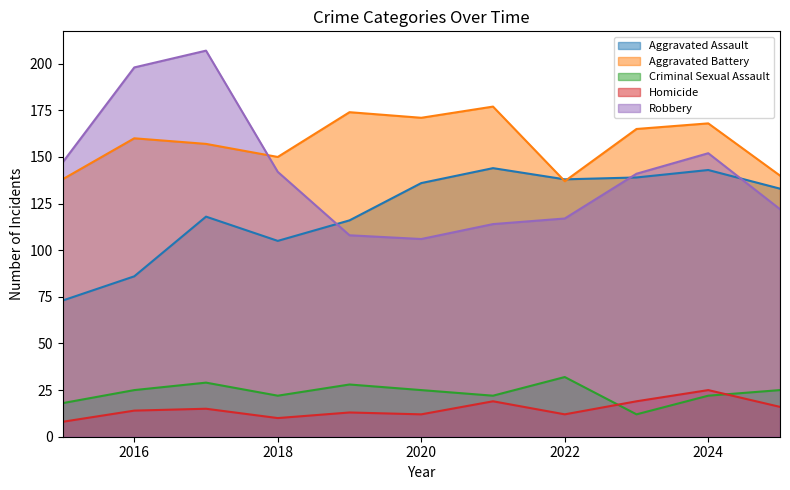

Reading left to right, transcribe all the data shown in this chart.

Aggravated Assault: 2015=73	2016=86	2017=118	2018=105	2019=116	2020=136	2021=144	2022=138	2023=139	2024=143	2025=133
Aggravated Battery: 2015=138	2016=160	2017=157	2018=150	2019=174	2020=171	2021=177	2022=137	2023=165	2024=168	2025=140
Criminal Sexual Assault: 2015=18	2016=25	2017=29	2018=22	2019=28	2020=25	2021=22	2022=32	2023=12	2024=22	2025=25
Homicide: 2015=8	2016=14	2017=15	2018=10	2019=13	2020=12	2021=19	2022=12	2023=19	2024=25	2025=16
Robbery: 2015=147	2016=198	2017=207	2018=142	2019=108	2020=106	2021=114	2022=117	2023=141	2024=152	2025=122